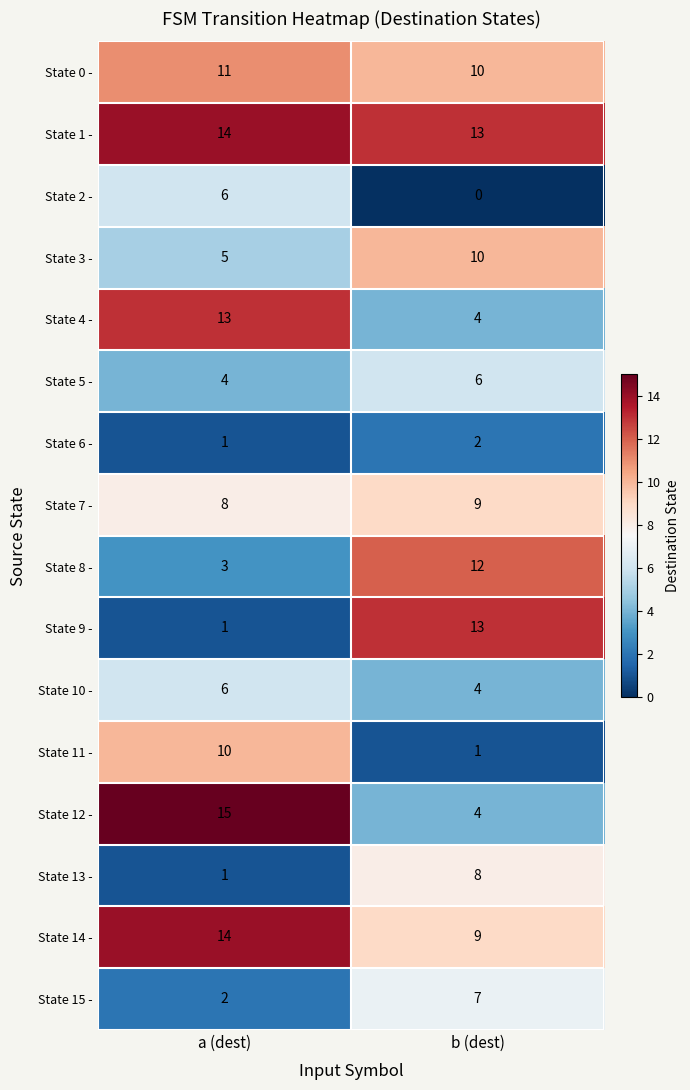

Which category has the highest value across all series?

a (dest)